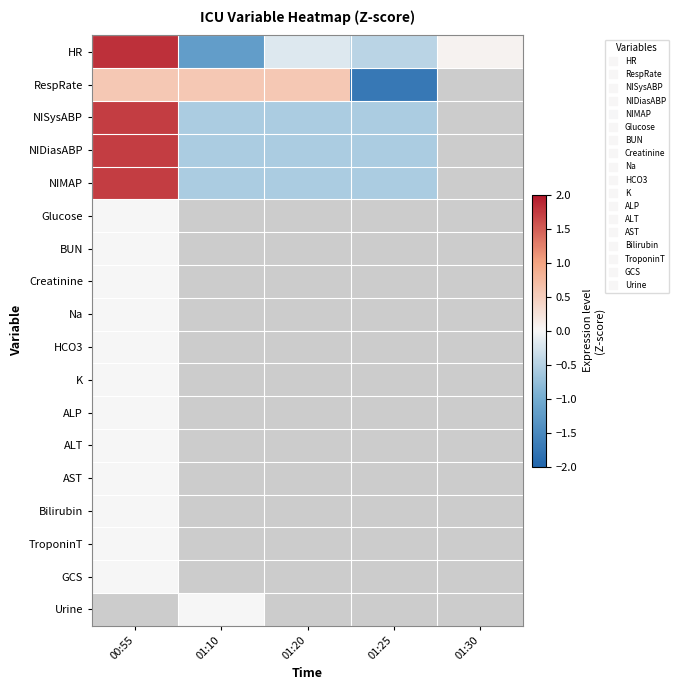

How many negative values does the NISysABP series have?

3